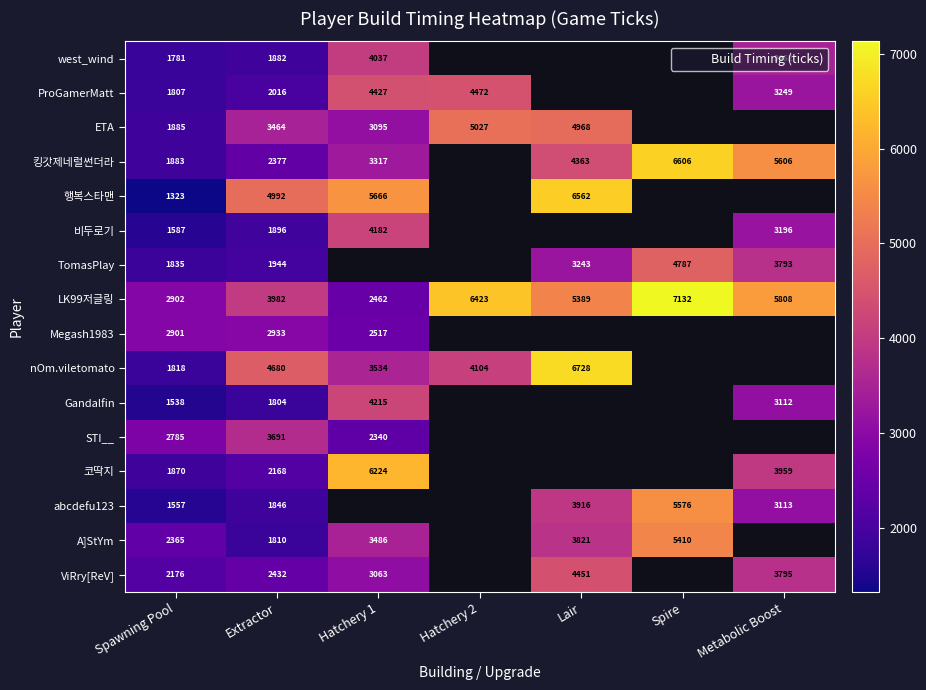

What is the spread (max minus min) of values at Spawning Pool?

1579